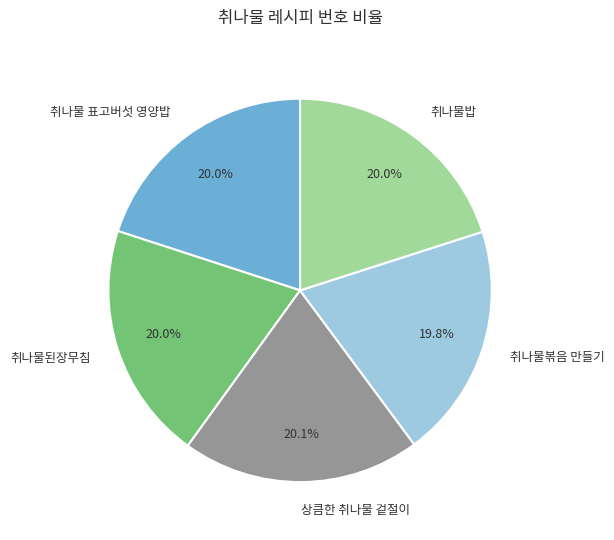

To the nearest percent, what portion does 취나물된장무침 represent?

20%